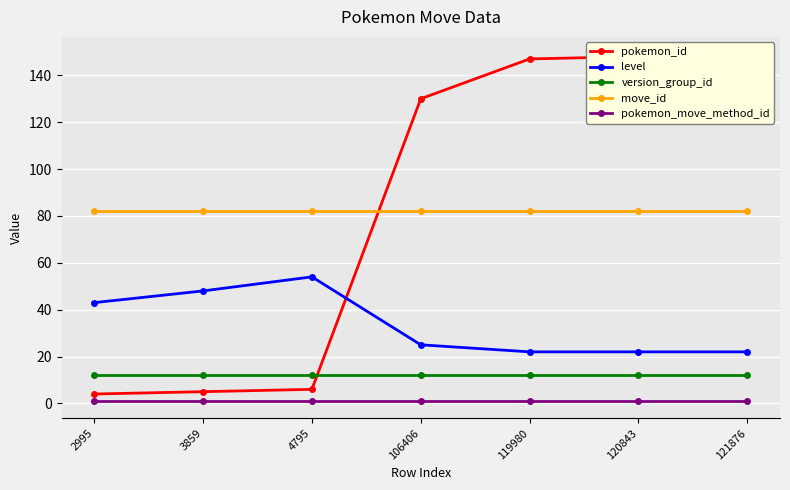

What is the maximum value for version_group_id?

12